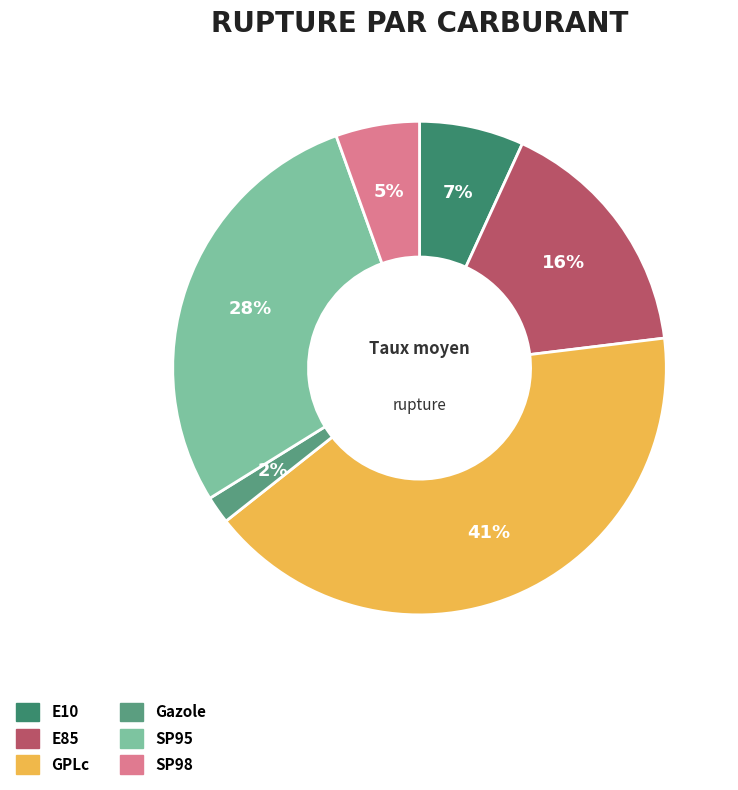

Between E85 and E10, which is larger?

E85